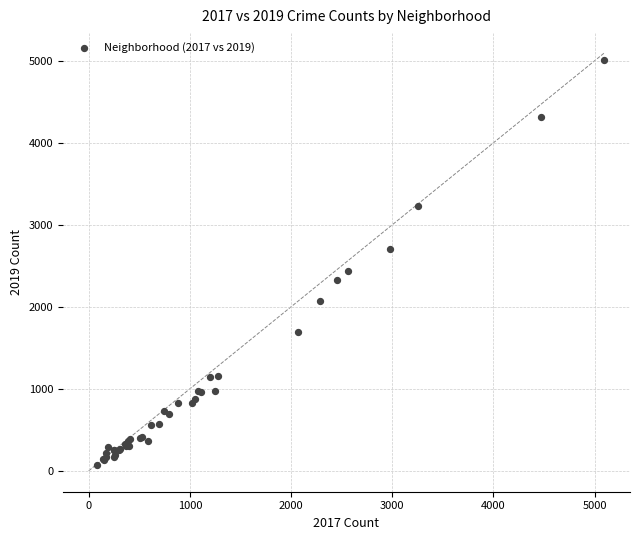

What Y value in the scatter plot is closest to 2542?

2441